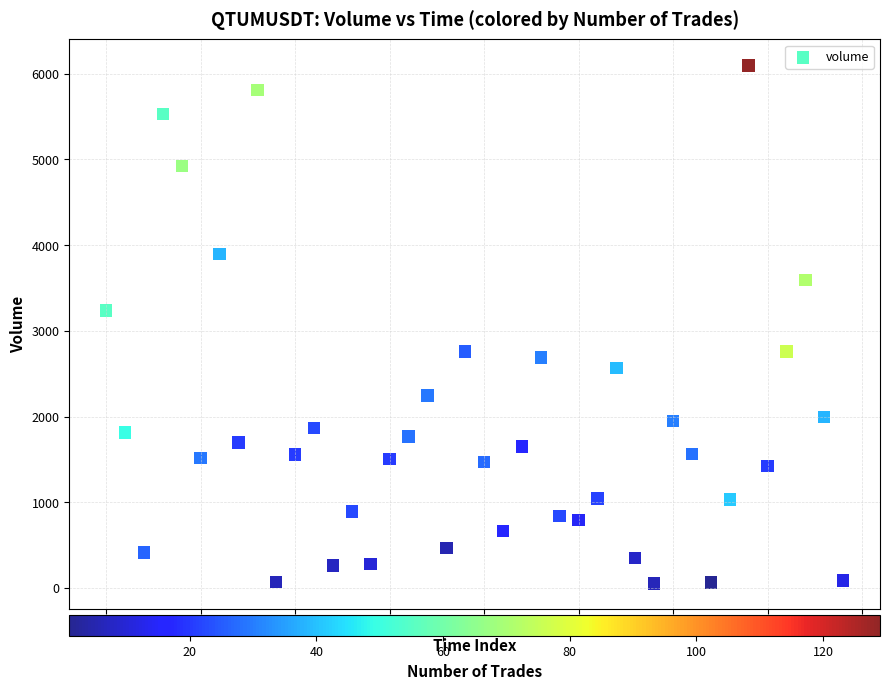

What Y value in the scatter plot is closest to 3075?

3236.1